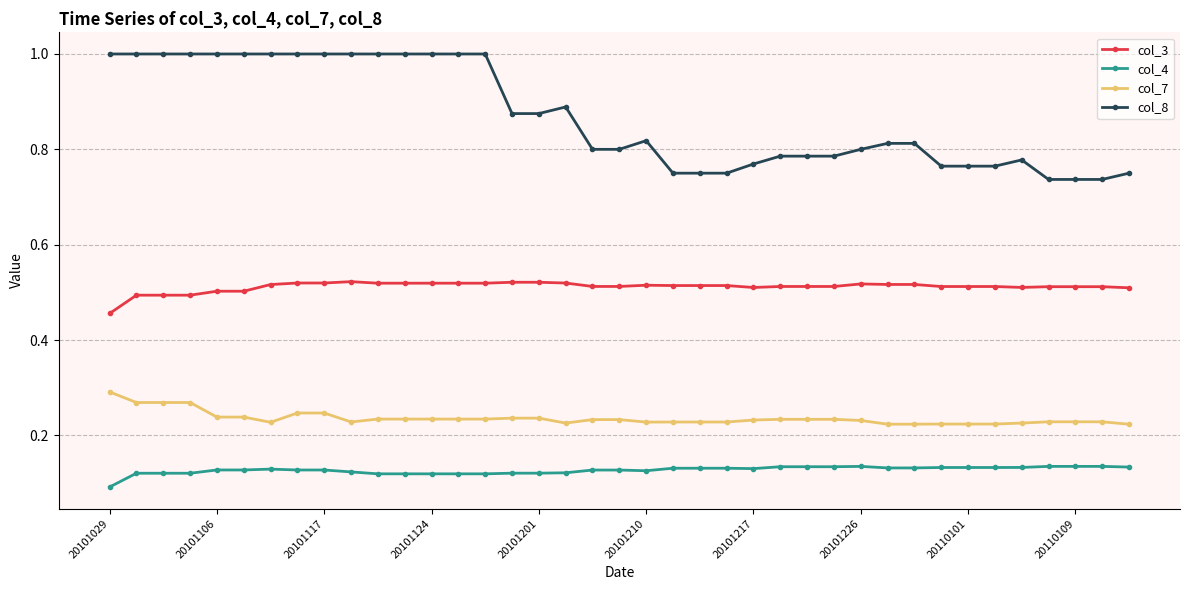

Which series has the largest total across all categories?

col_8